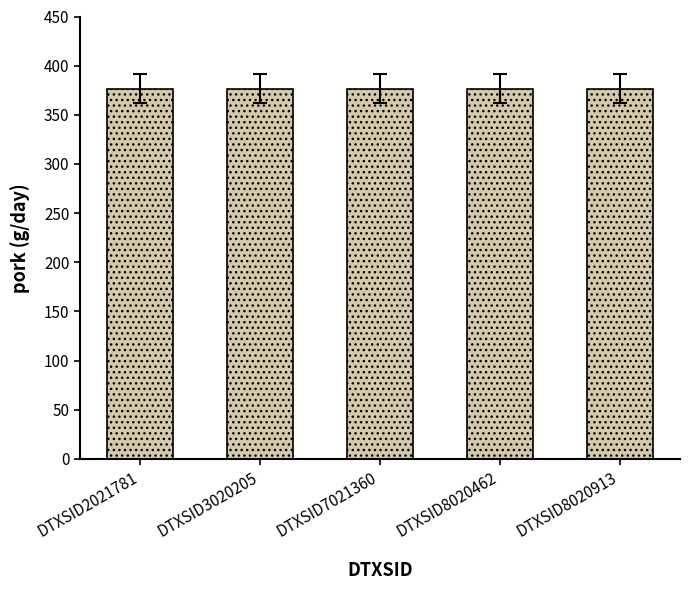

At how many categories does at least one series exceed 72?

5